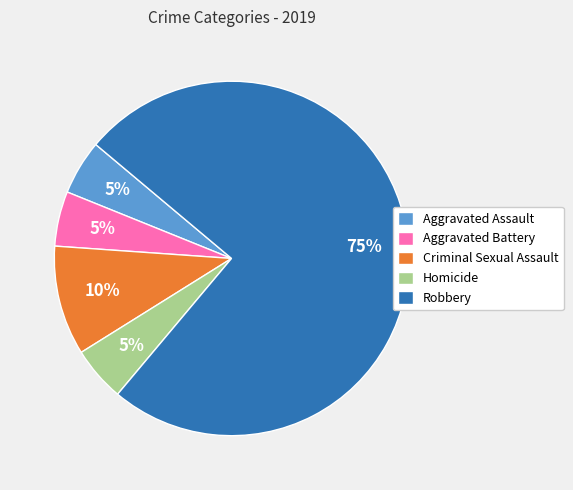

Is the sum of Aggravated Battery and Homicide greater than half?

No